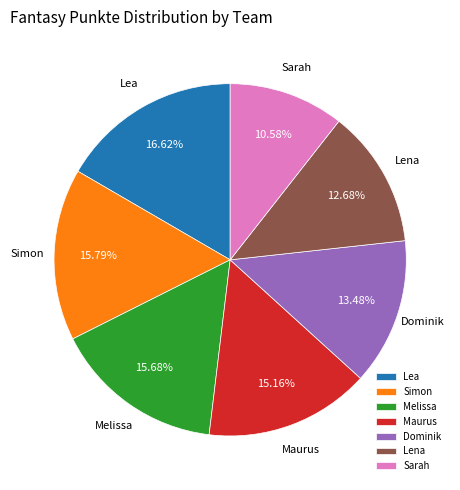

Which category has the smallest portion of the pie?

Sarah